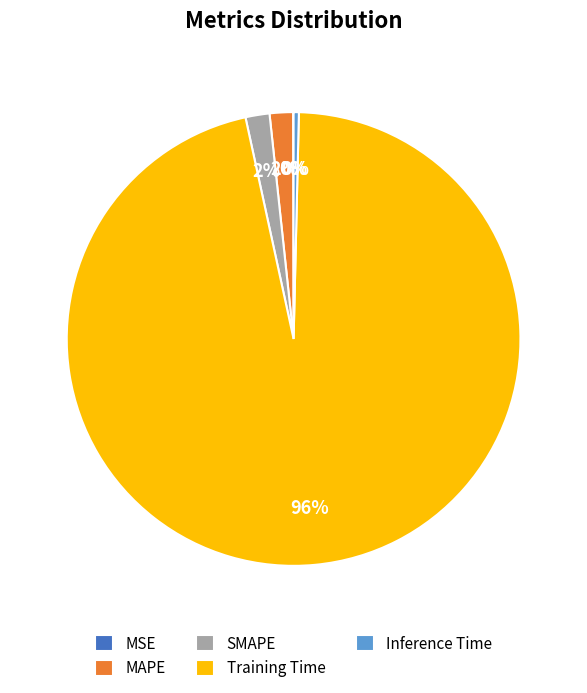

What is the largest slice in the pie chart?

Training Time